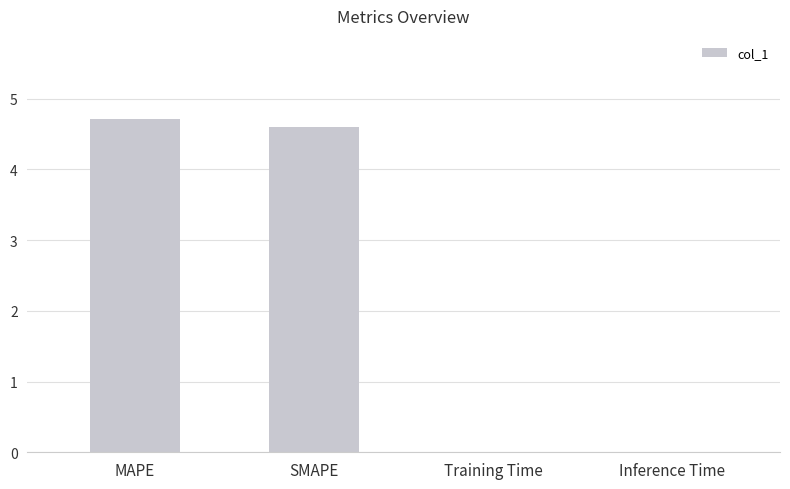

Are the bars horizontal?

No